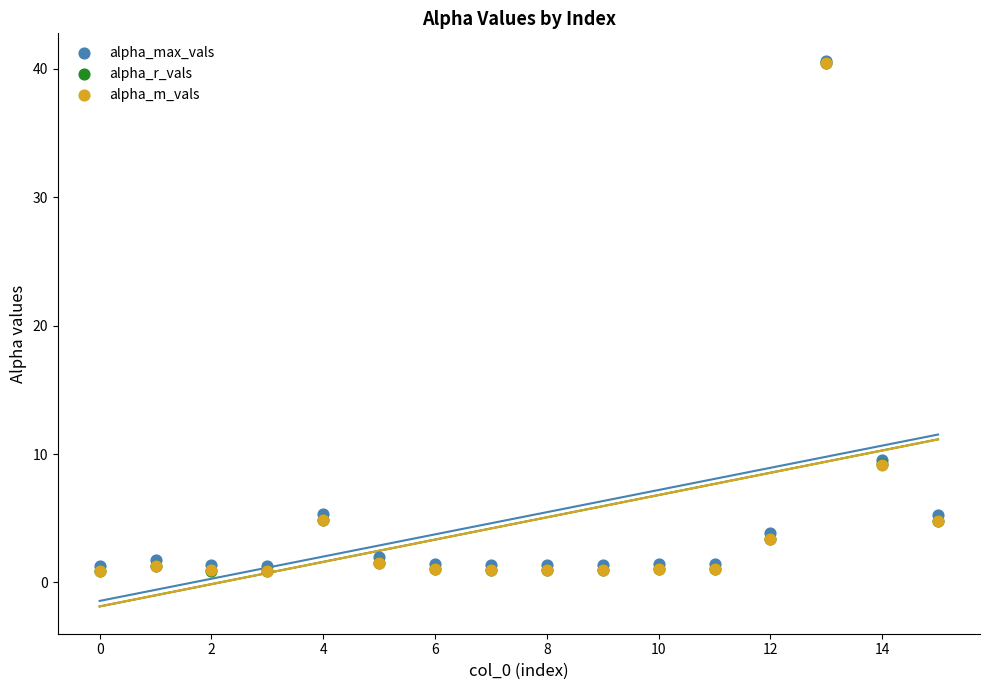

What are all the series names shown in the legend?

alpha_max_vals, alpha_r_vals, alpha_m_vals